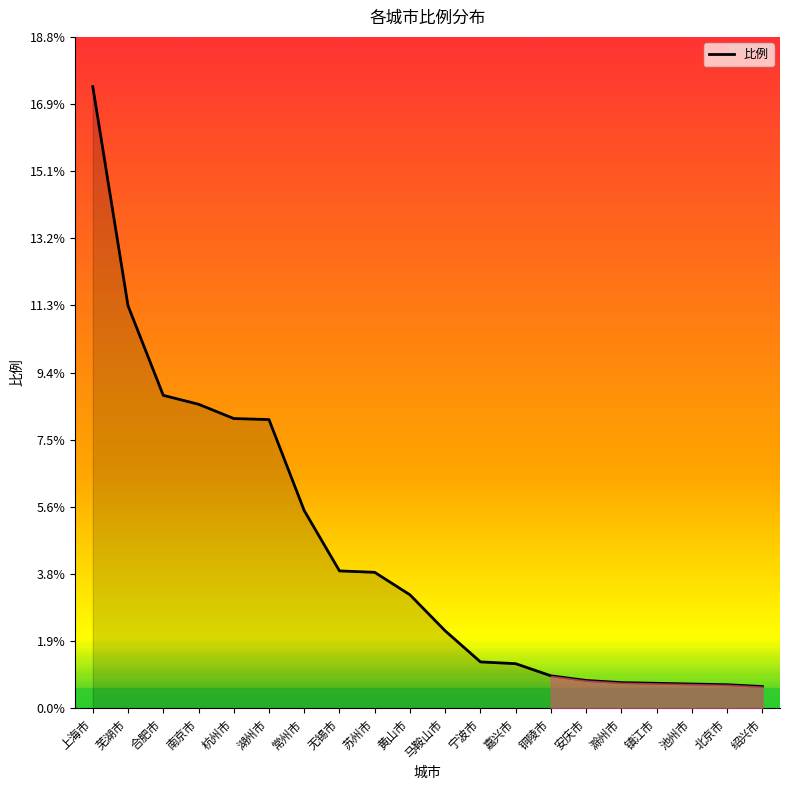

At which label is the value closest to 9?

合肥市